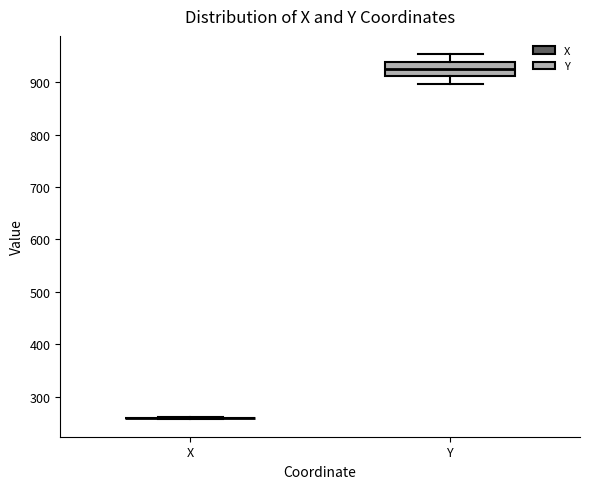

Reading left to right, transcribe this box plot: for each box, give where its median line is, the range the box spans, and where its two whiskers end, as read against the y-axis. The values are not printed on the chart, so give them approximately, as read against the axis.

X: box collapsed to a line at 260, whiskers 260 to 260
Y: median 930, box 910 to 940, whiskers 900 to 950